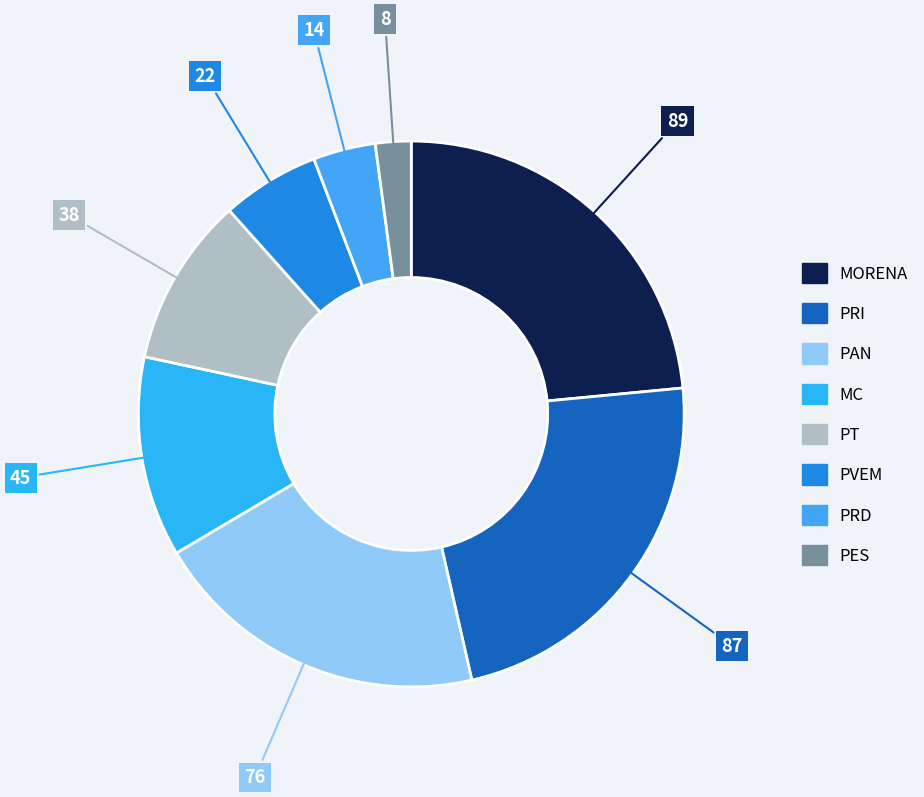

To the nearest percent, what portion does MORENA represent?

23%